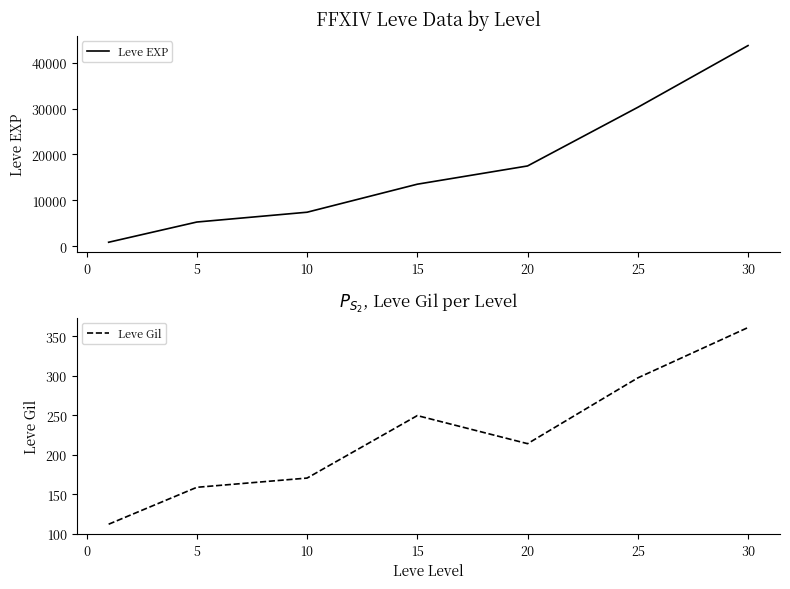

How many data points does each series have?

7